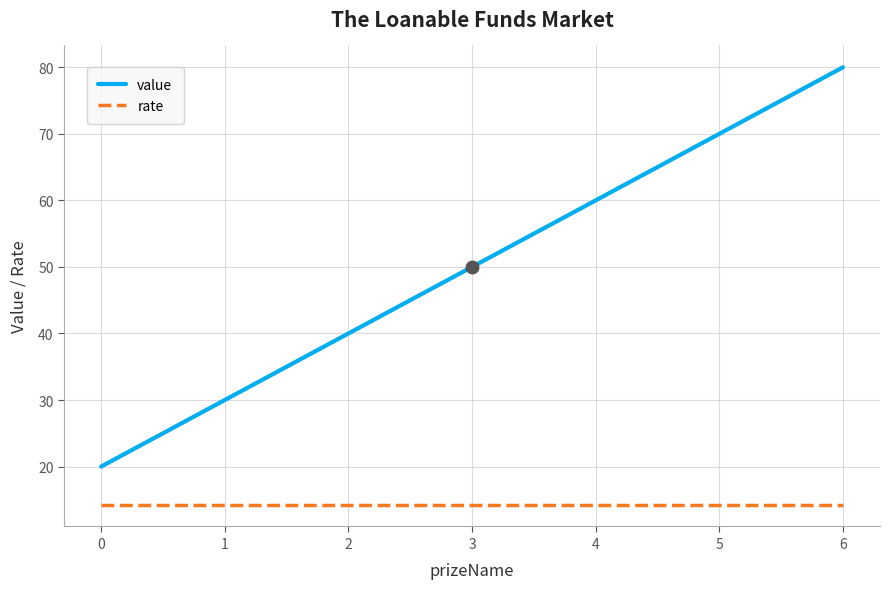

What is the difference between the highest and lowest values at 5?

55.7